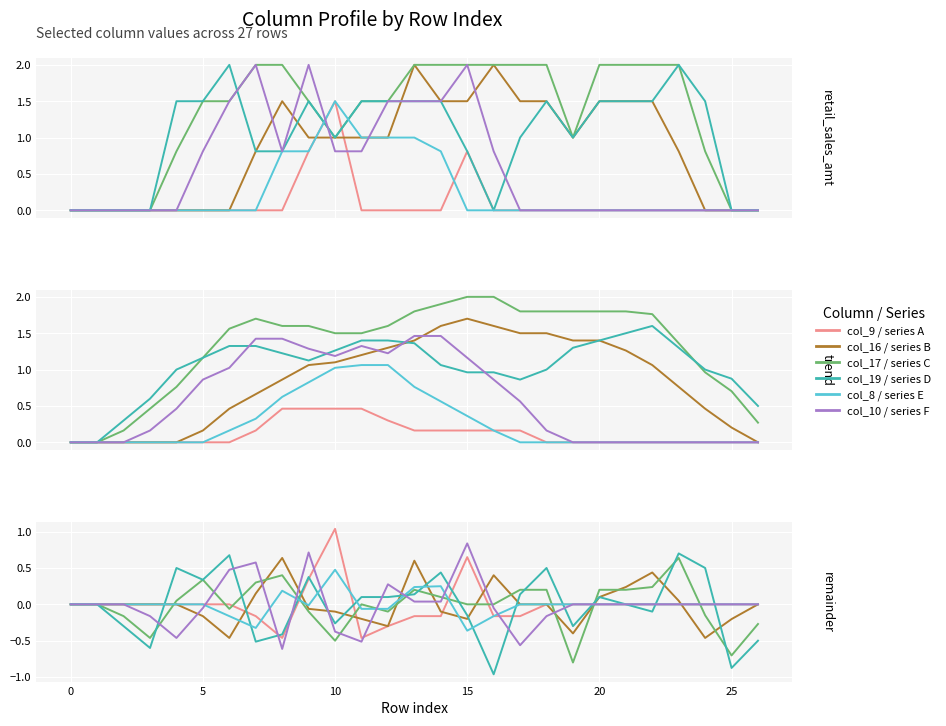

How many distinct data groups are displayed?

6